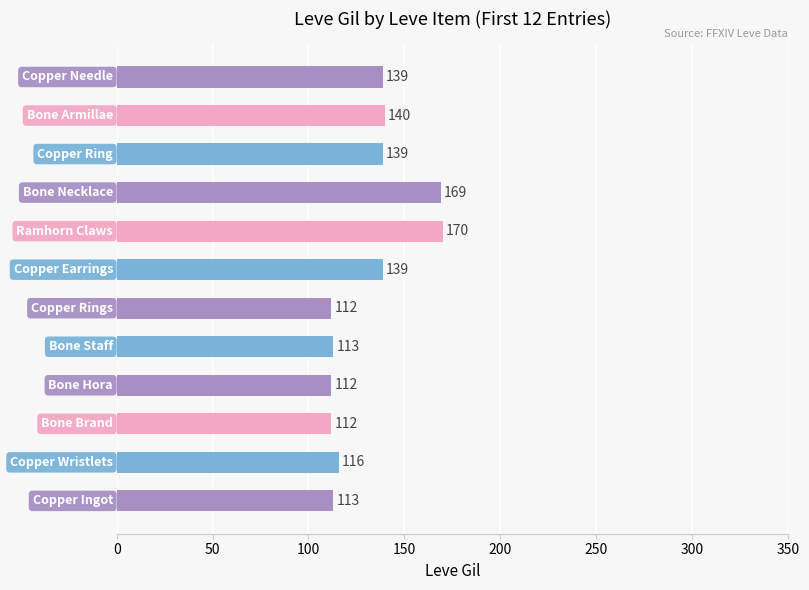

What is the difference between the maximum and minimum values?

58